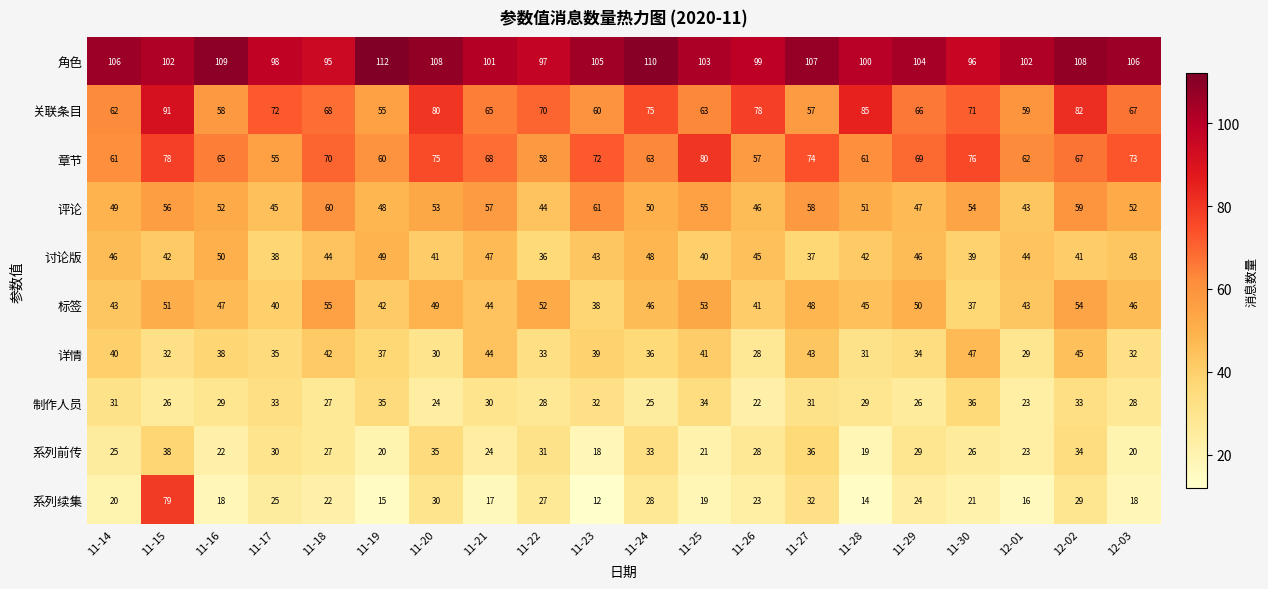

True or false: 制作人员 has a value of 33 at 11-17.

True